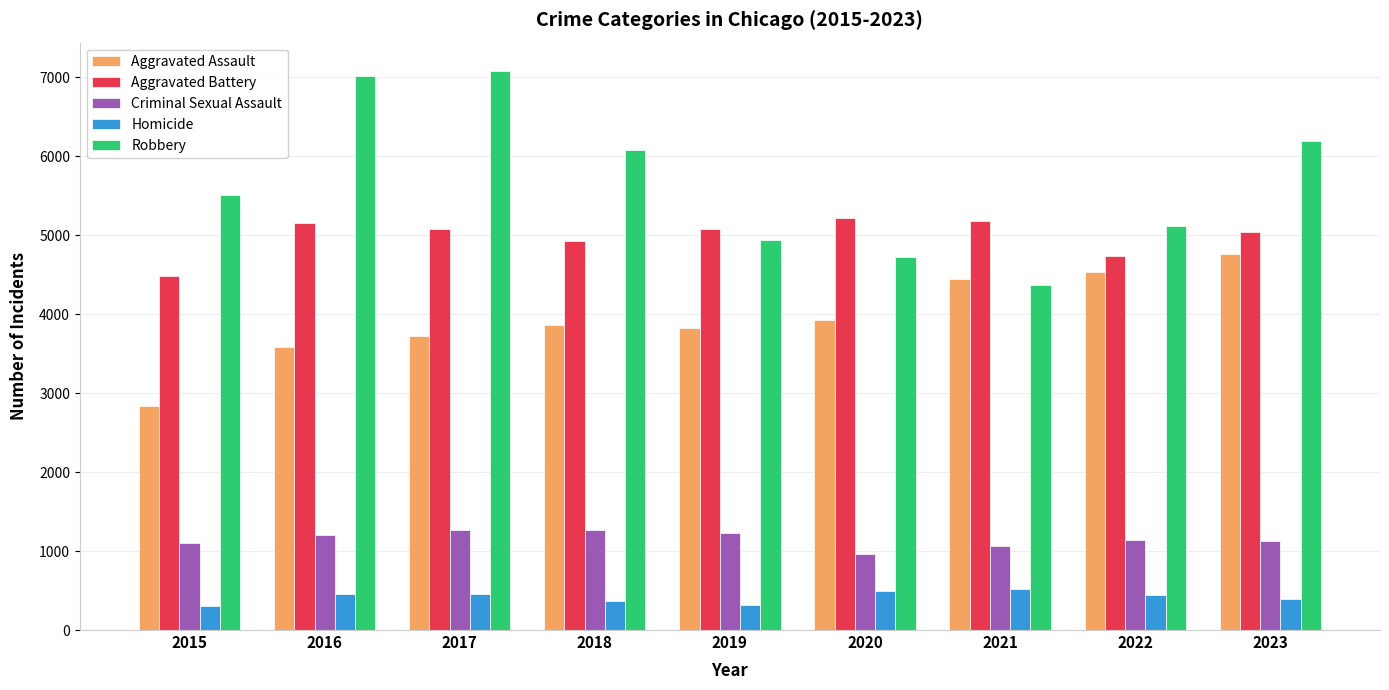

What is the greatest value displayed?

7081